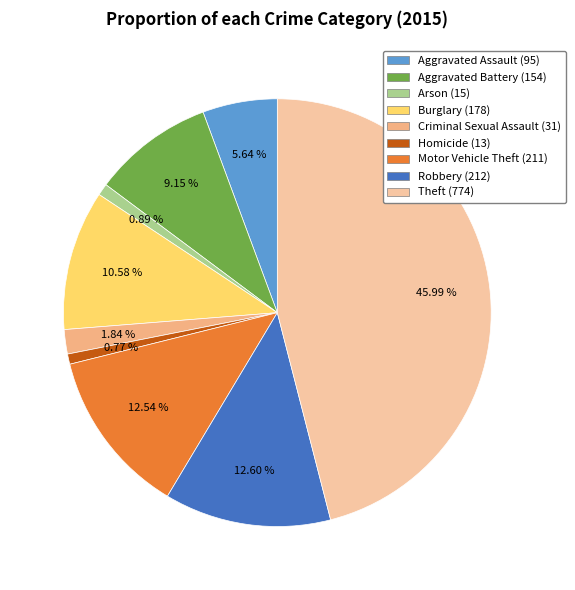

Which slice is the largest?

Theft